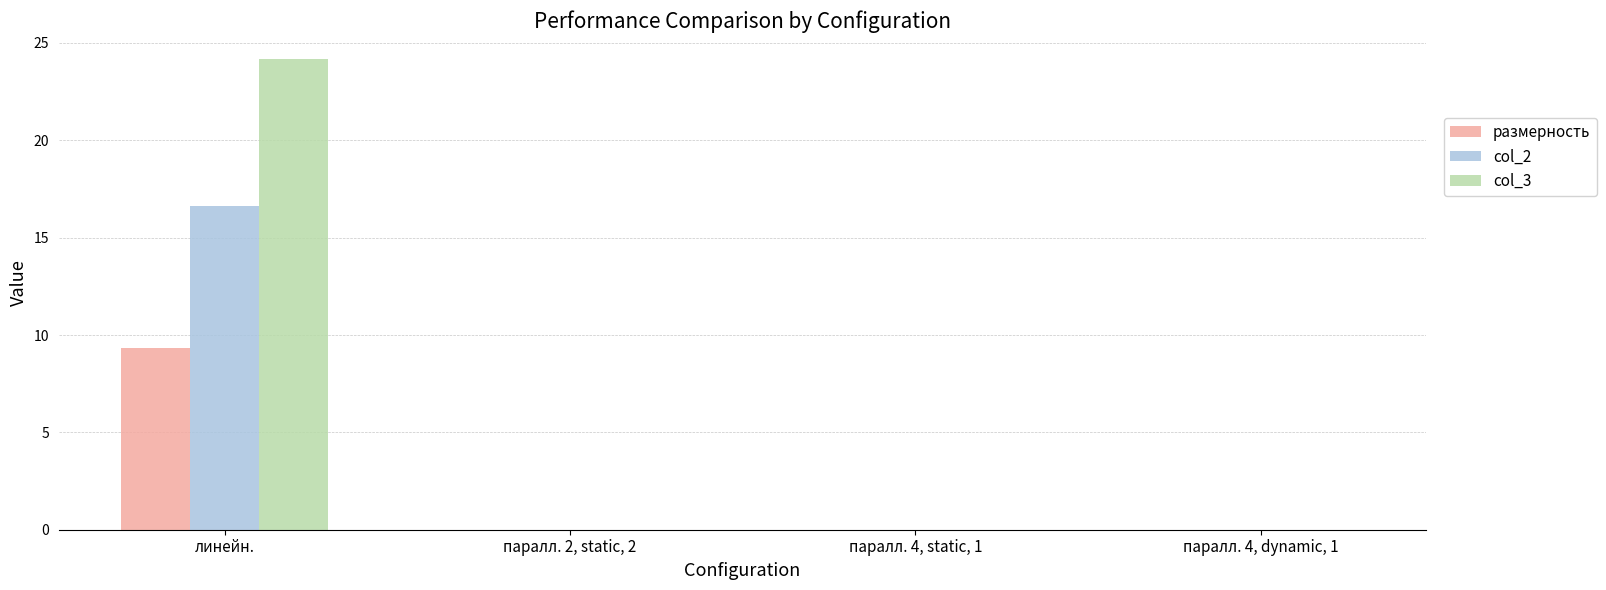

At which category is the sum across all series the highest?

линейн.